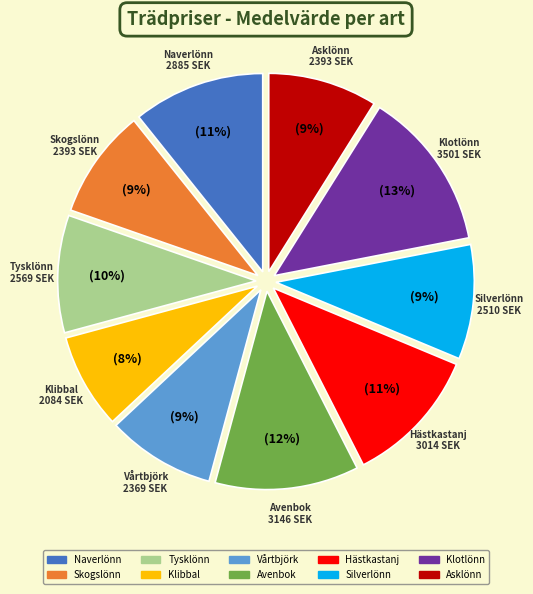

Which slice is the smallest?

Klibbal